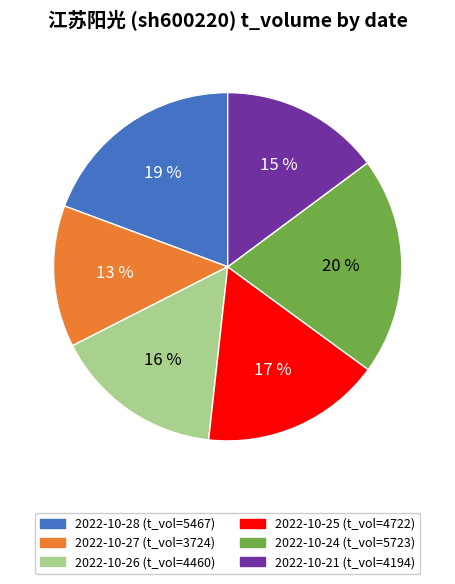

Between 2022-10-27 (t_vol=3724) and 2022-10-26 (t_vol=4460), which is larger?

2022-10-26 (t_vol=4460)